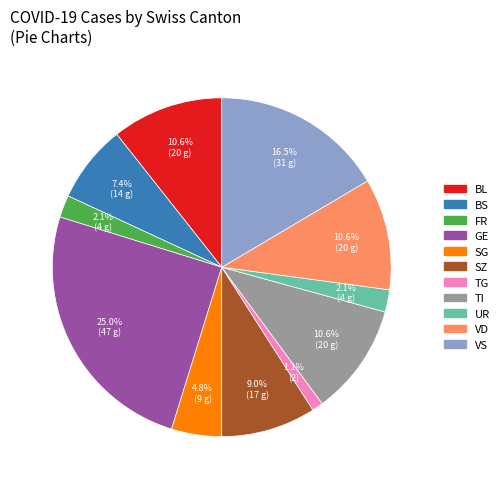

Approximately how many times larger is the value at SG compared to BS?

0.6